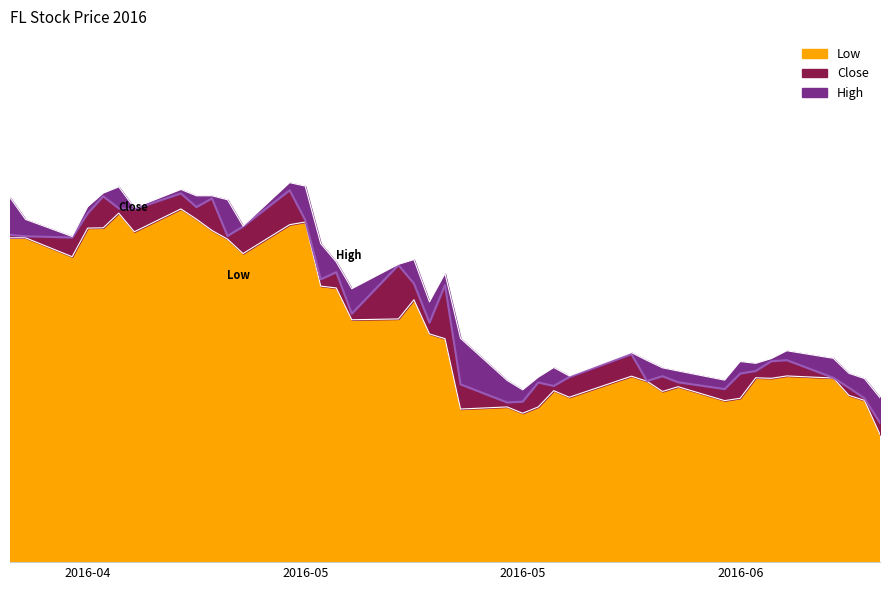

What is the value of the Low point at the 14th from the left?

61.0